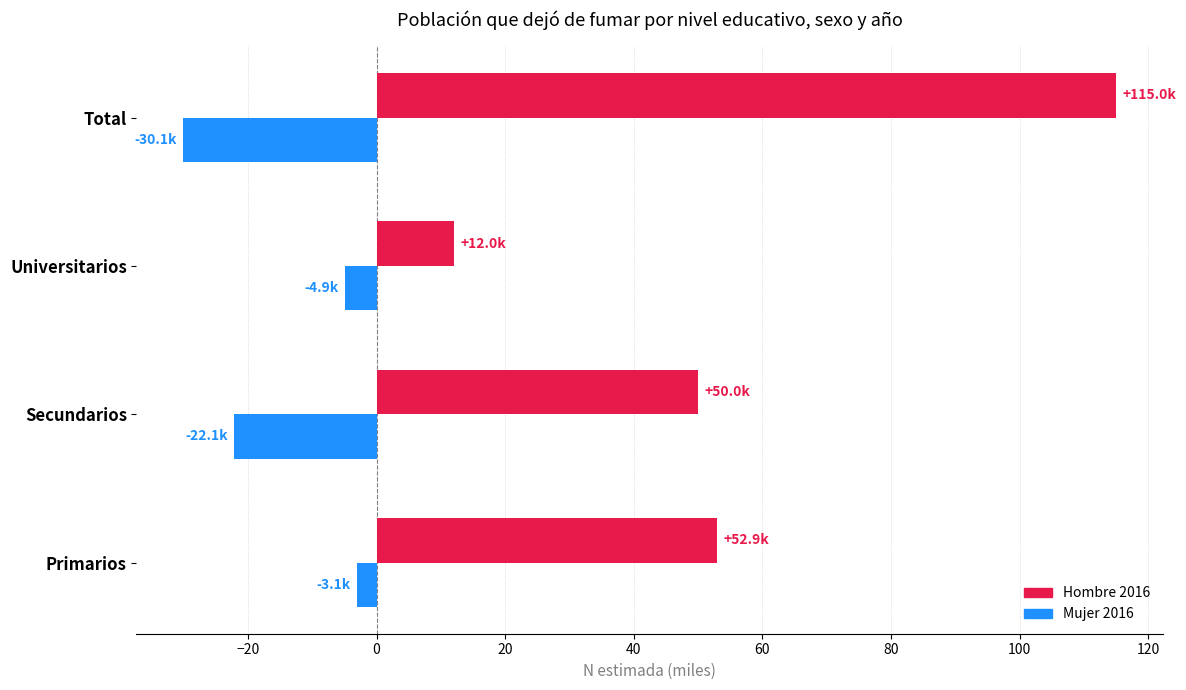

What is the sum of all Mujer 2016 values?

-60.2